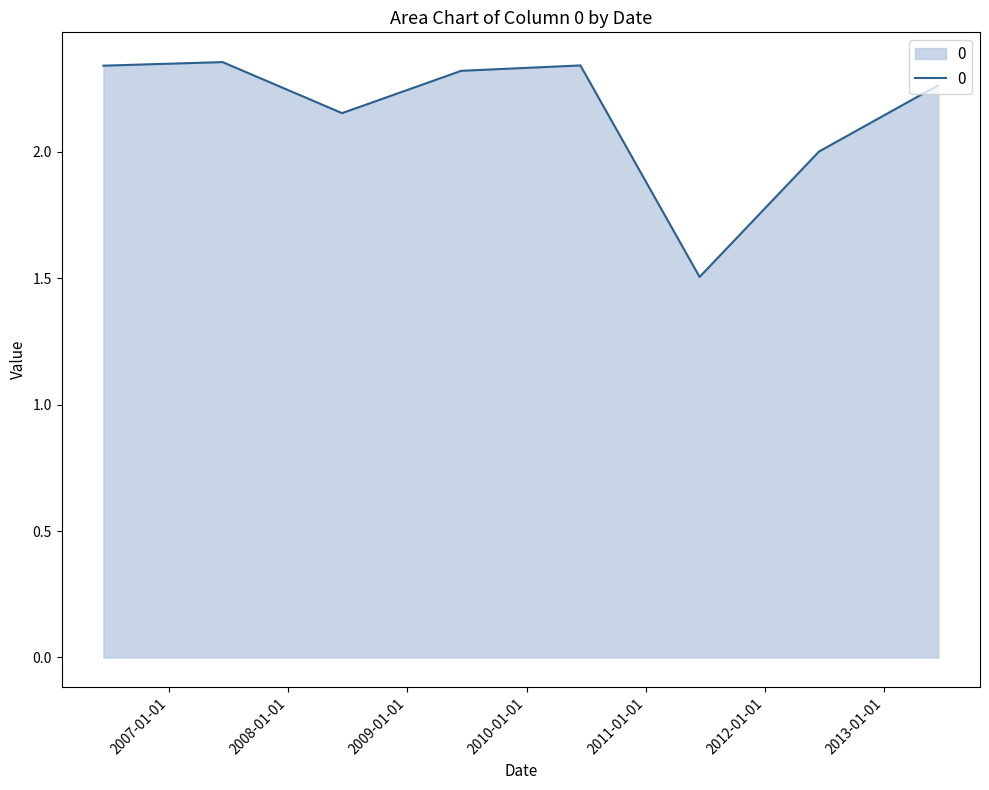

Does the chart display data point markers on the line(s)?

No